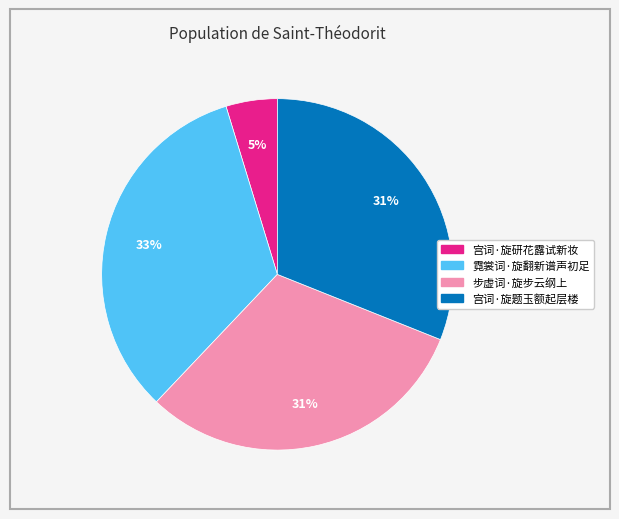

To the nearest percent, what percentage of the pie is 步虚词·旋步云纲上?

31%